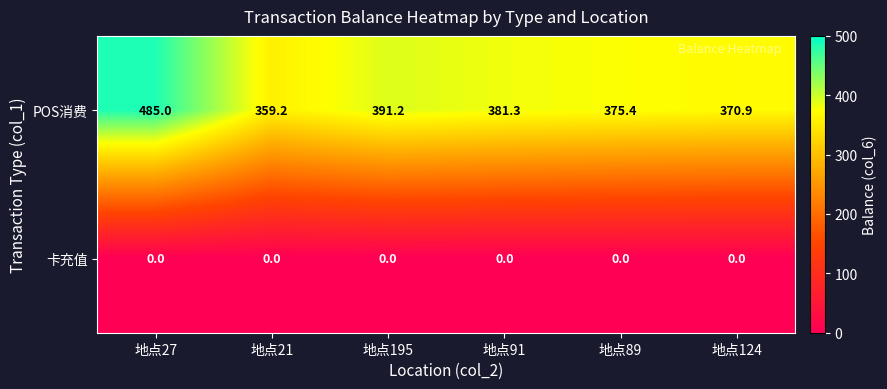

How many categories are shown in the chart?

6